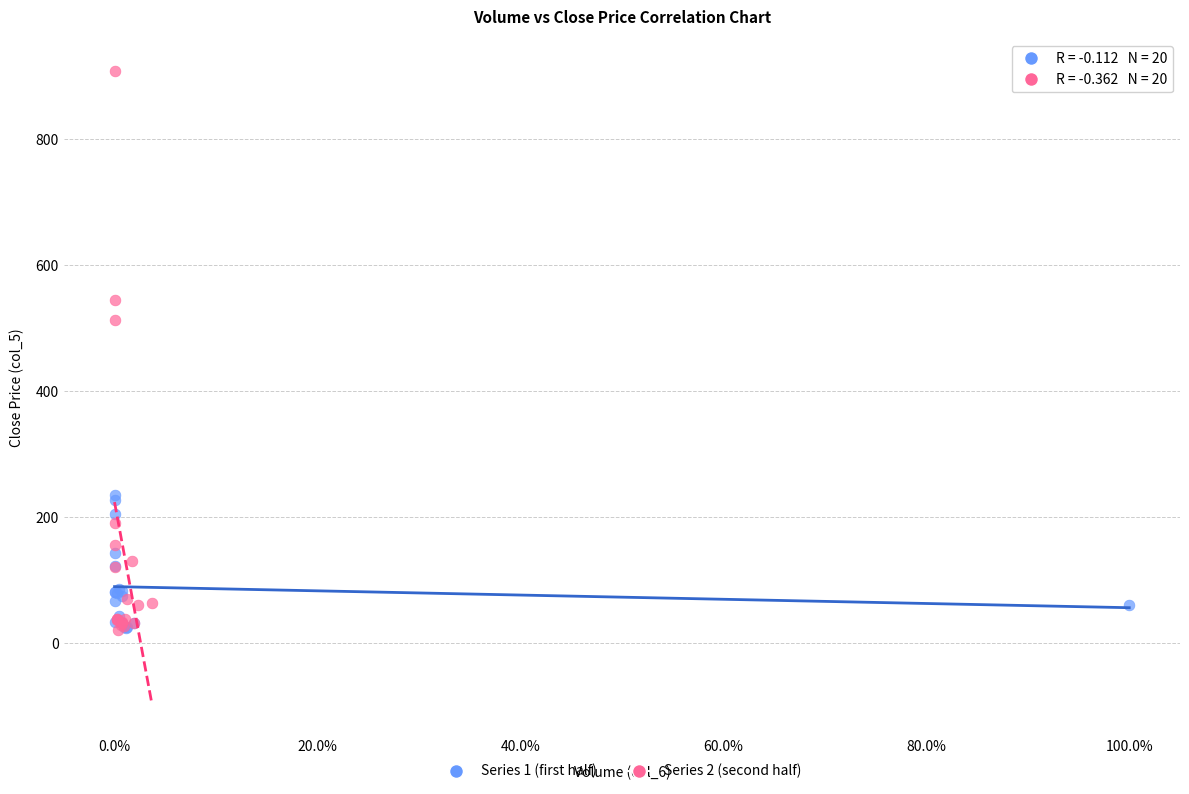

Which series has the widest spread of Y values?

Series 2 (second half)